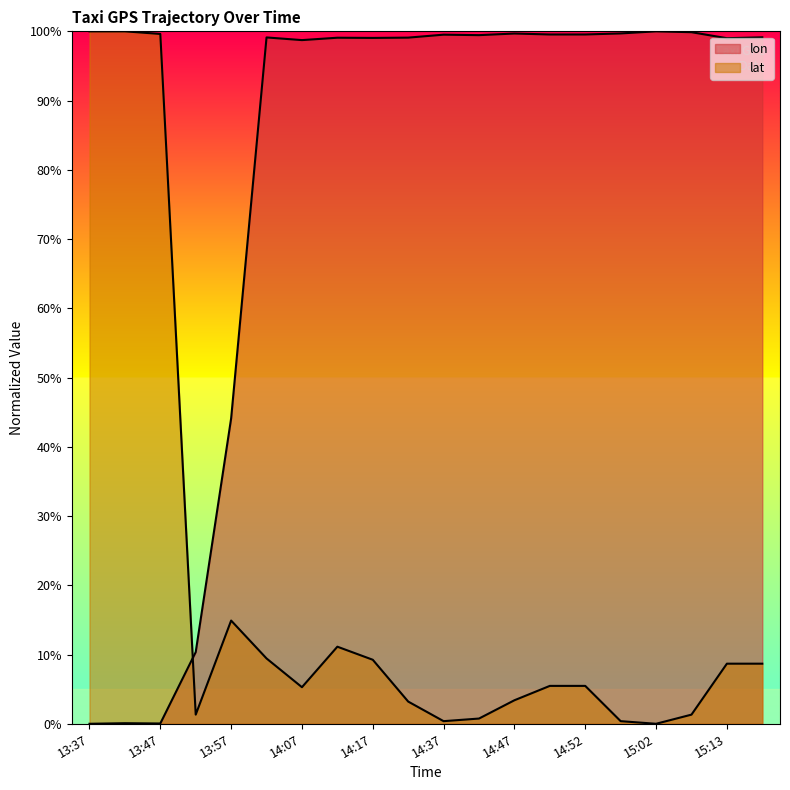

What is the difference between the maximum and minimum values in the lat series?

100.0